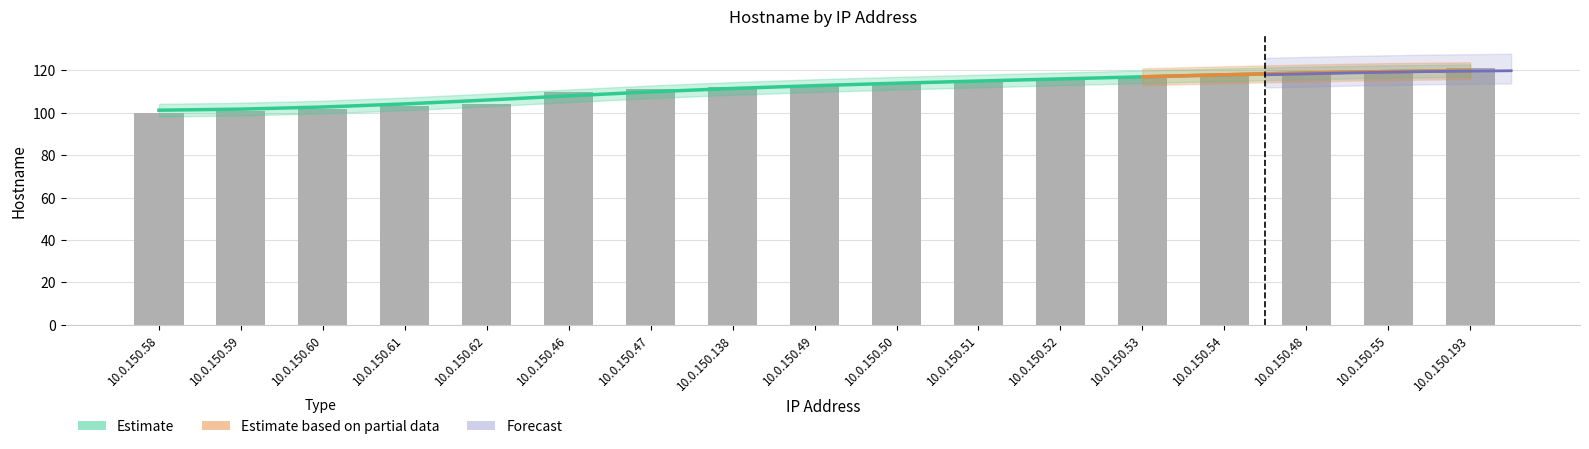

Which category has the highest value across all series?

10.0.150.193